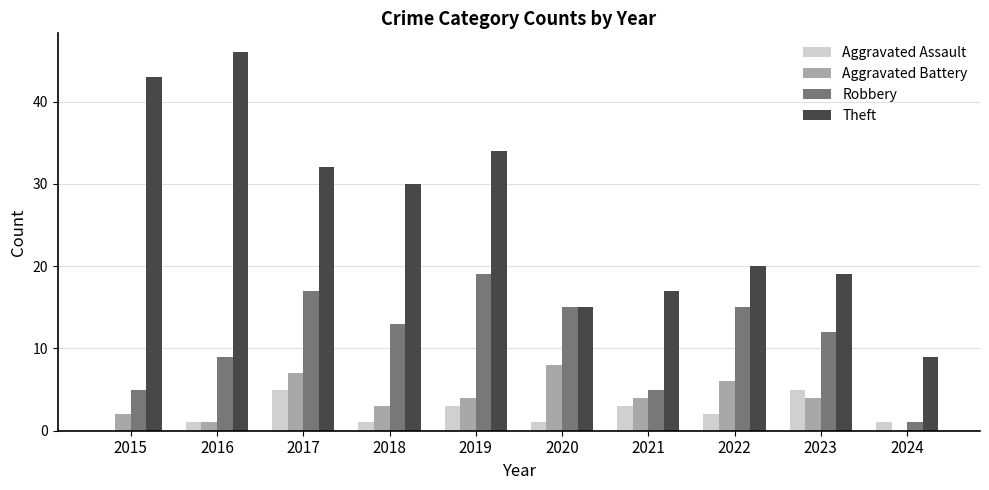

Reading left to right, extract all data points from this chart.

Aggravated Assault: 2015=0	2016=1	2017=5	2018=1	2019=3	2020=1	2021=3	2022=2	2023=5	2024=1
Aggravated Battery: 2015=2	2016=1	2017=7	2018=3	2019=4	2020=8	2021=4	2022=6	2023=4	2024=0
Robbery: 2015=5	2016=9	2017=17	2018=13	2019=19	2020=15	2021=5	2022=15	2023=12	2024=1
Theft: 2015=43	2016=46	2017=32	2018=30	2019=34	2020=15	2021=17	2022=20	2023=19	2024=9